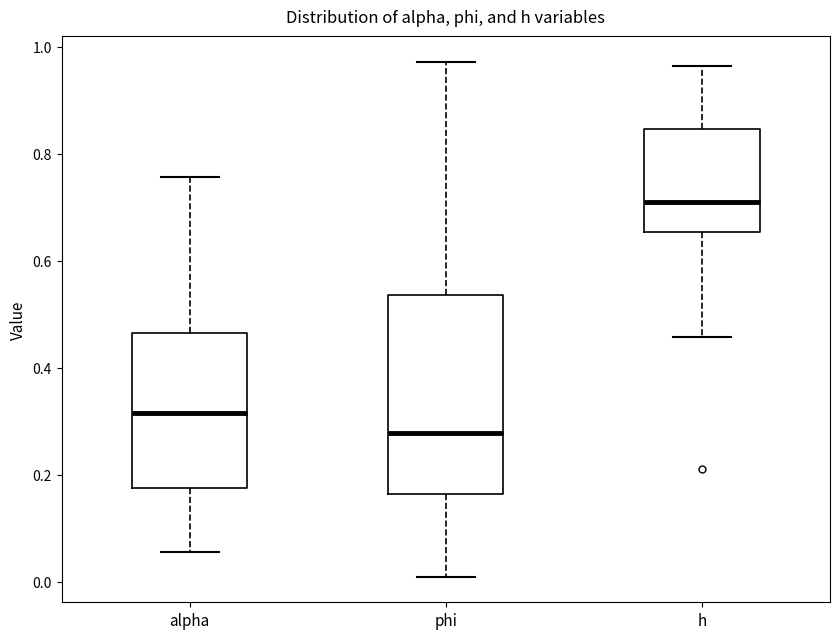

Which box has the lowest median line?

phi